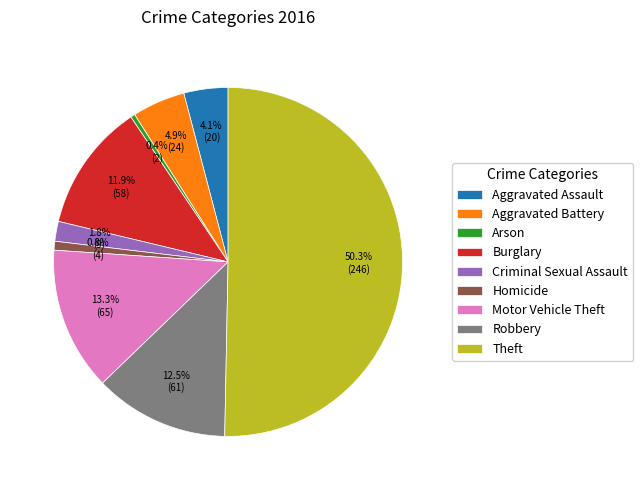

What percentage is the Burglary slice, to the nearest percent?

12%